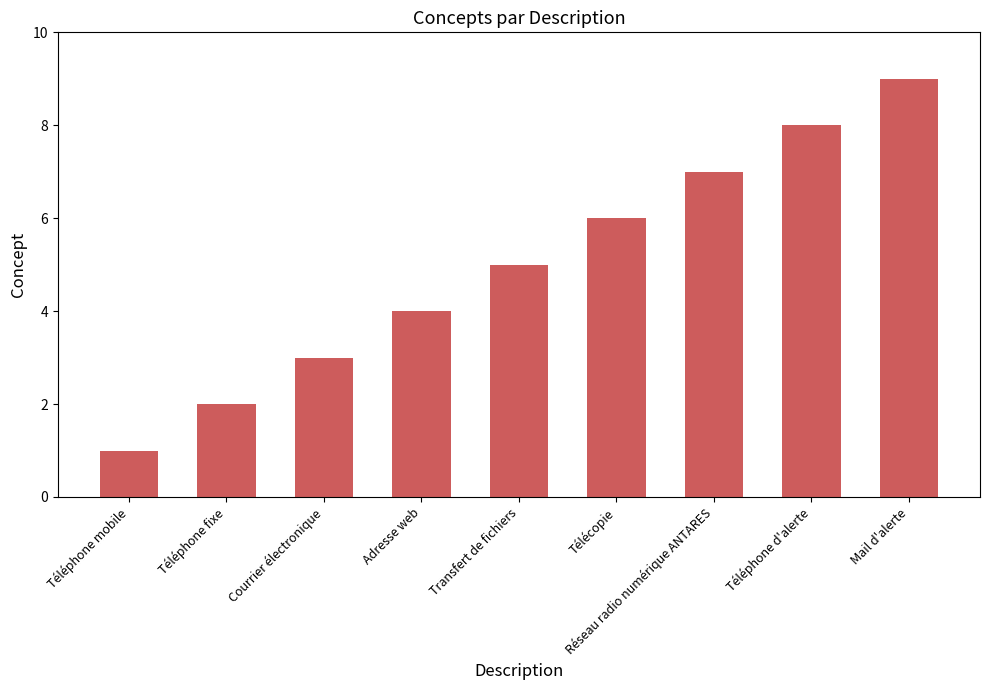

What is the maximum value shown in the chart?

9